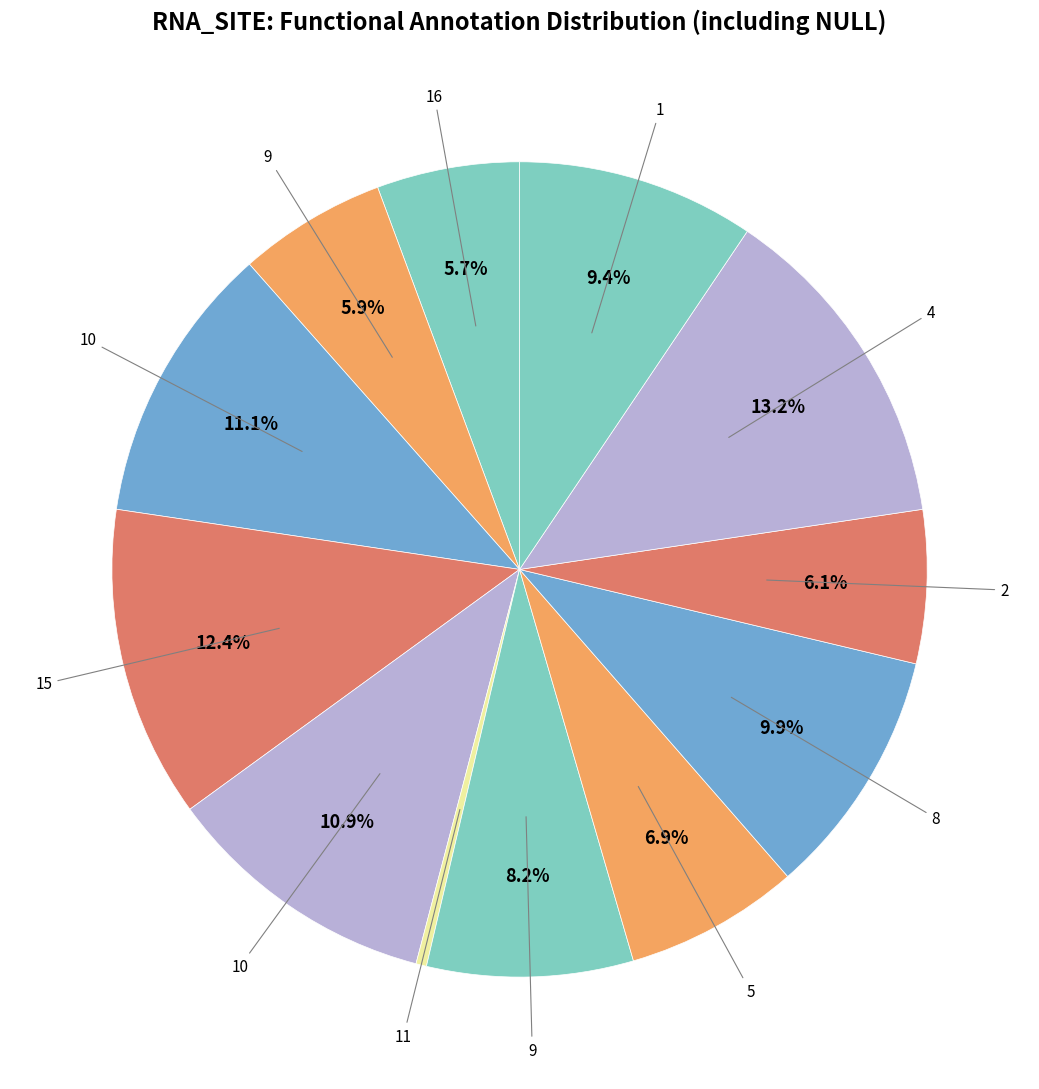

How many slices are in this pie chart?

12